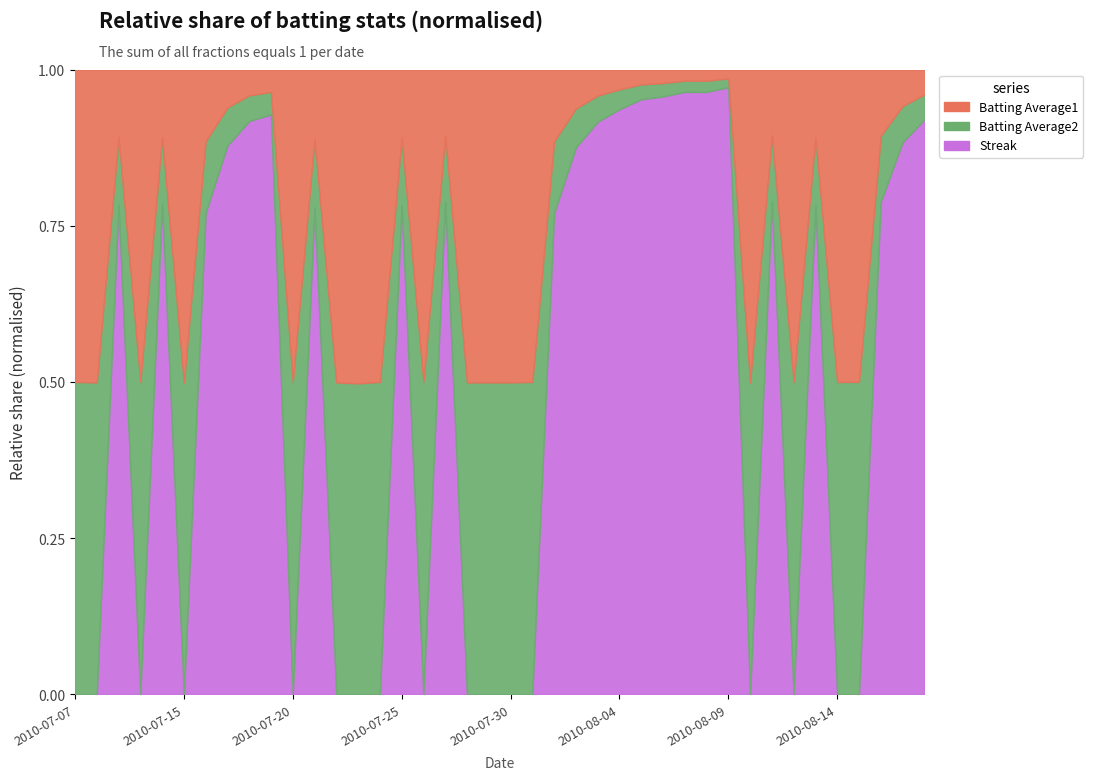

Which series has the widest spread of values?

Streak